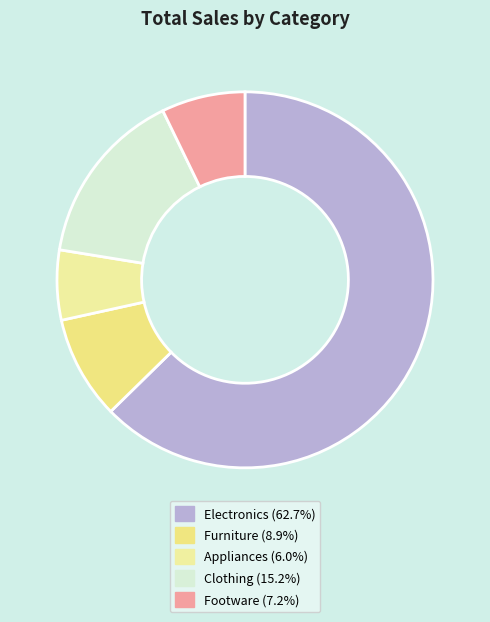

Which slice represents more than half of the pie?

Electronics